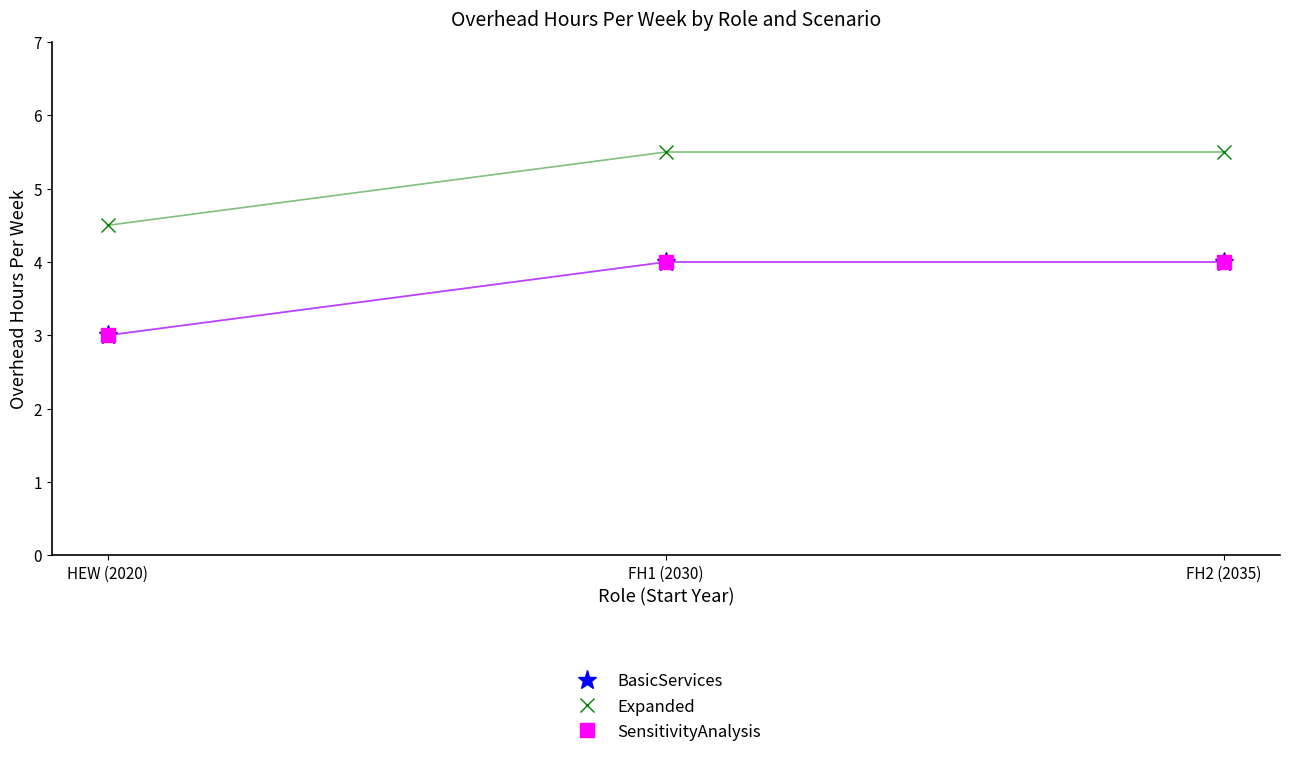

Is this an area chart (filled region under the line)?

No